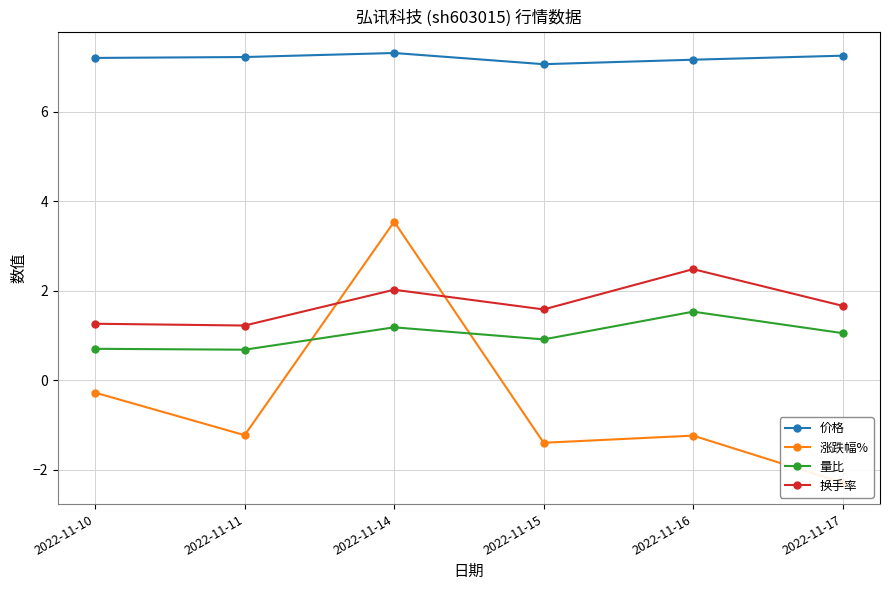

Is the value of 换手率 at 2022-11-15 greater than the value of 价格 at 2022-11-17?

No